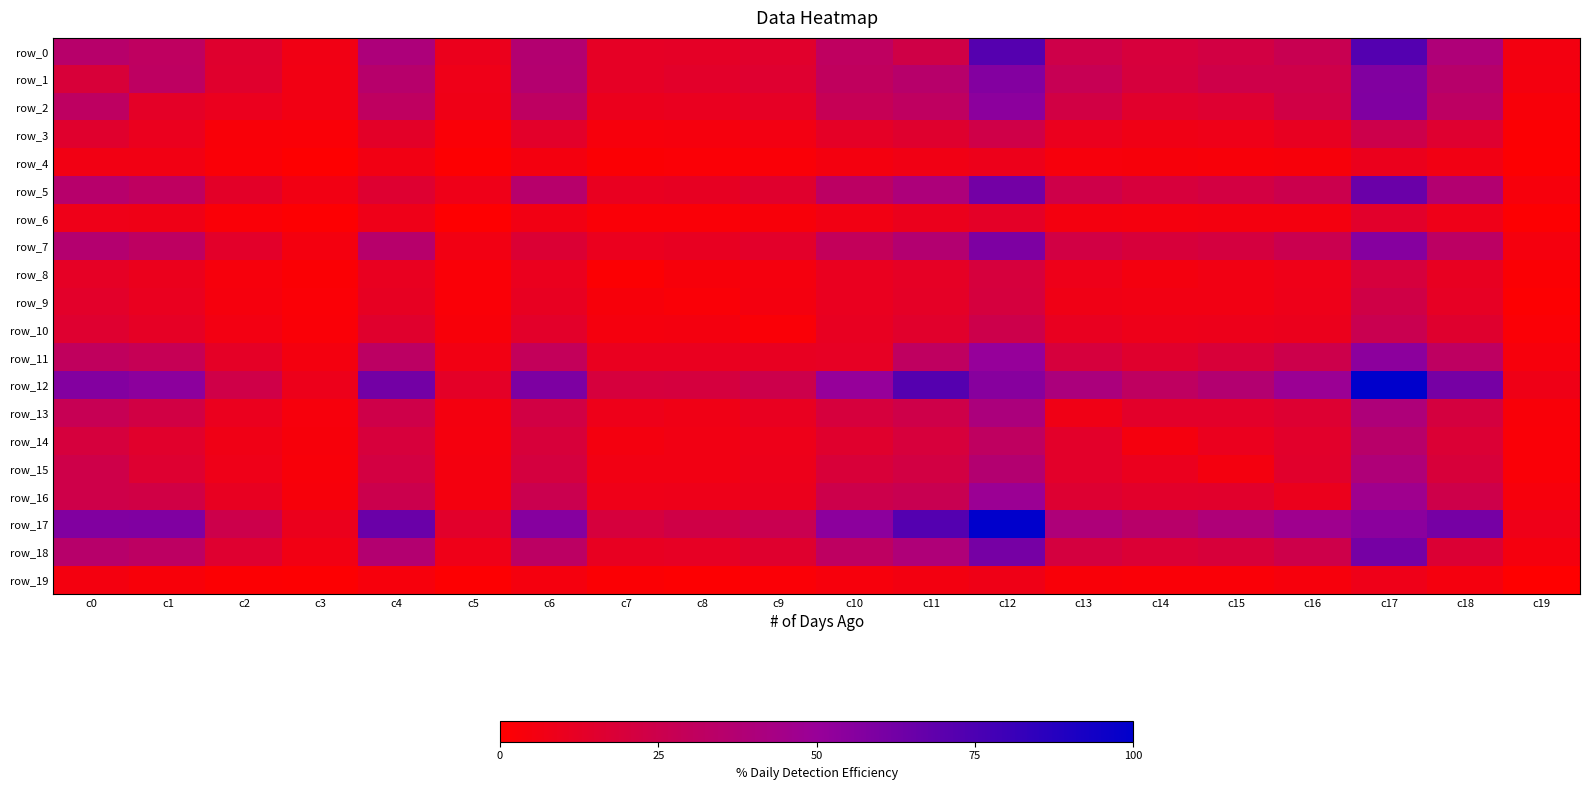

True or false: row_0 has a value of 23.3 at c11.

True